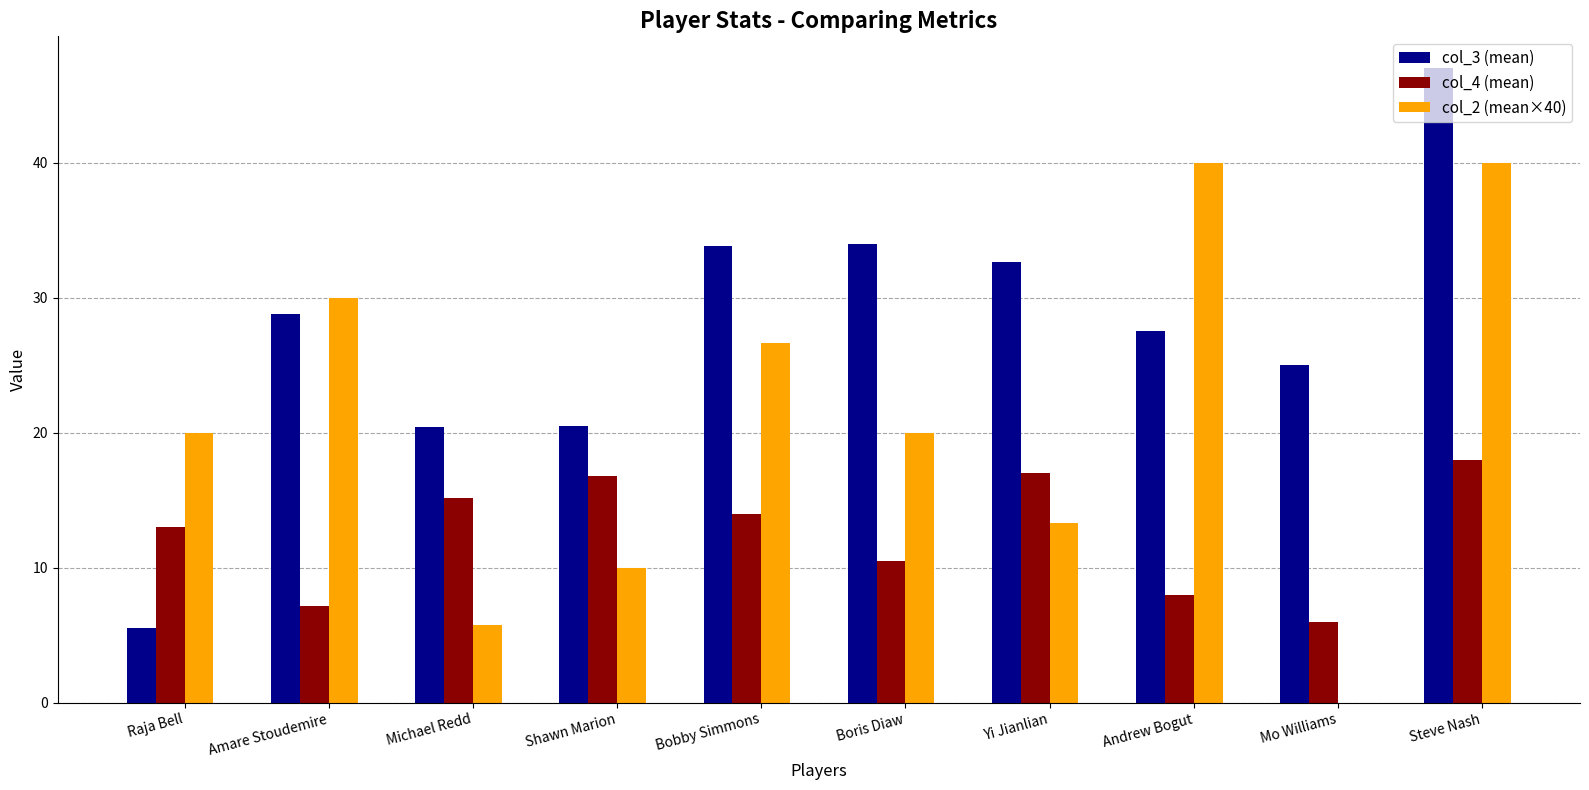

At which category is the sum across all series the highest?

Steve Nash